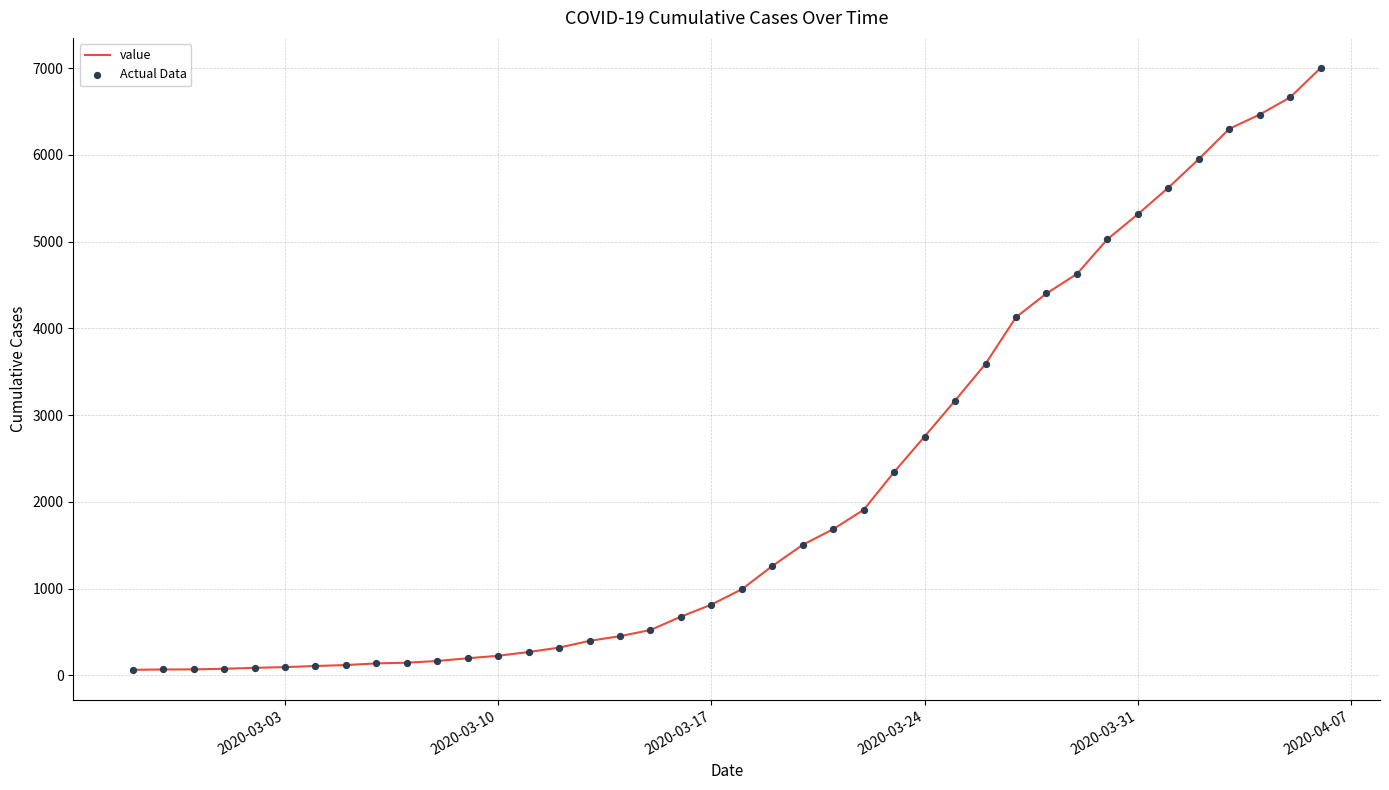

What is the difference between the maximum and minimum values?

6939